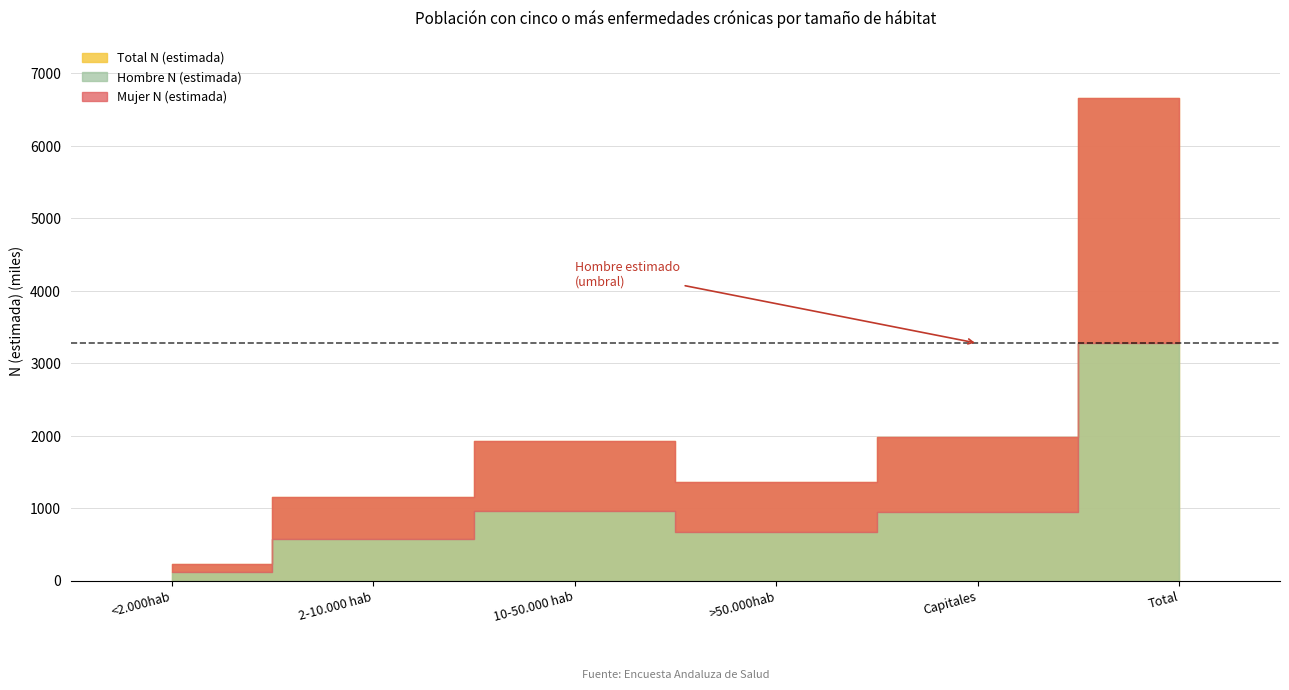

The Mujer N (estimada) series shows 683841 at >50.000hab. True or false?

True